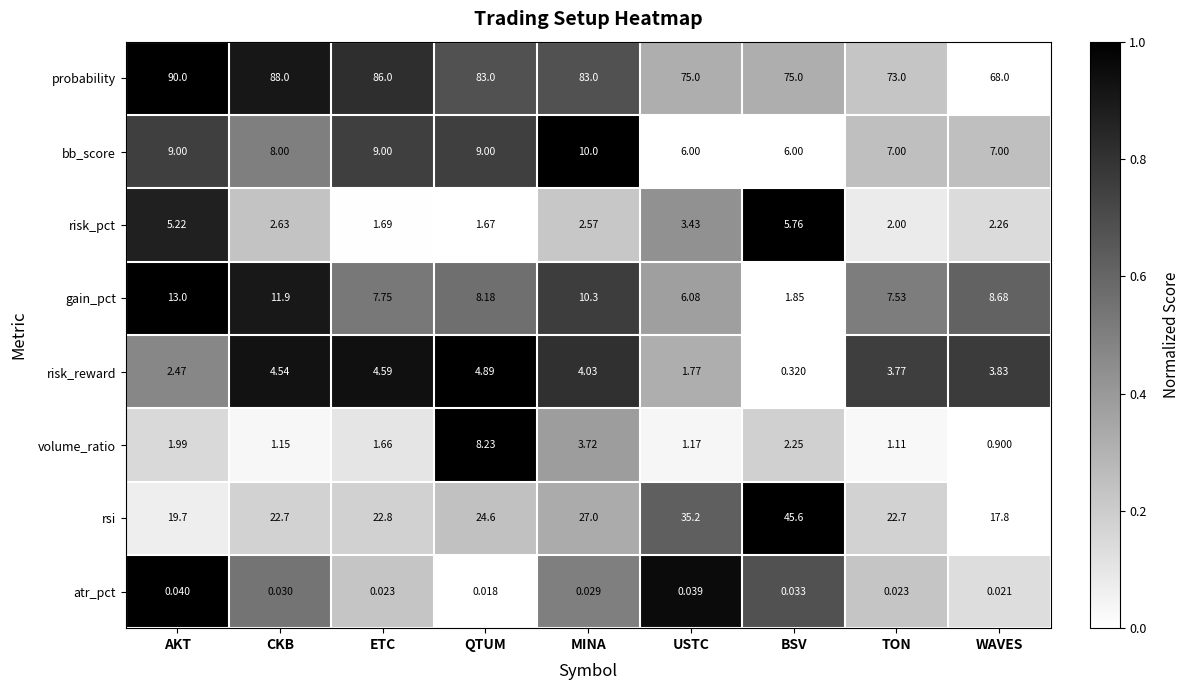

Which series has the widest spread of values?

rsi